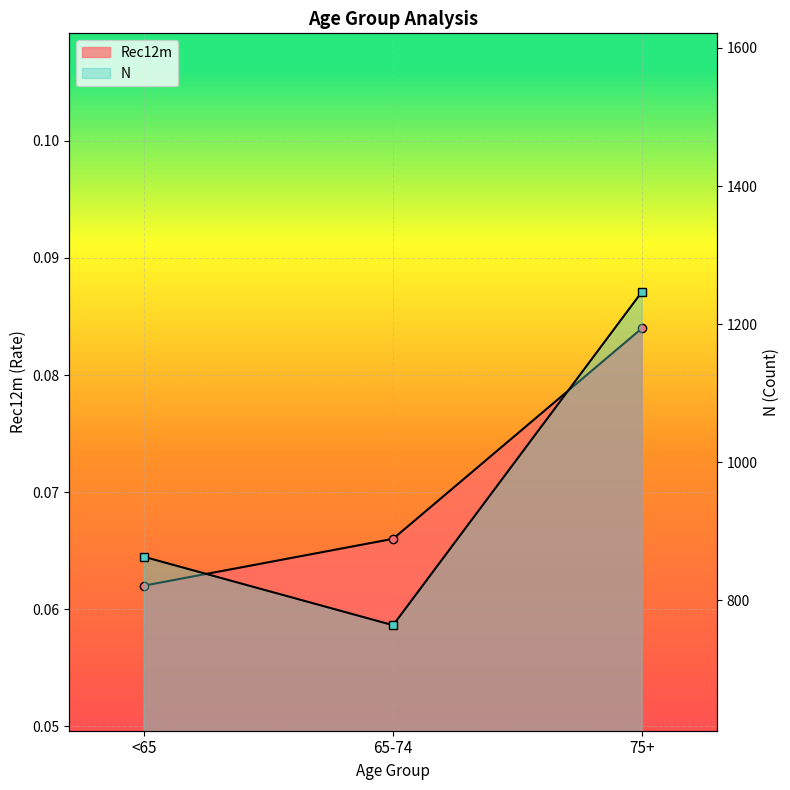

What is the difference between the highest and lowest values at 65-74?

763.9